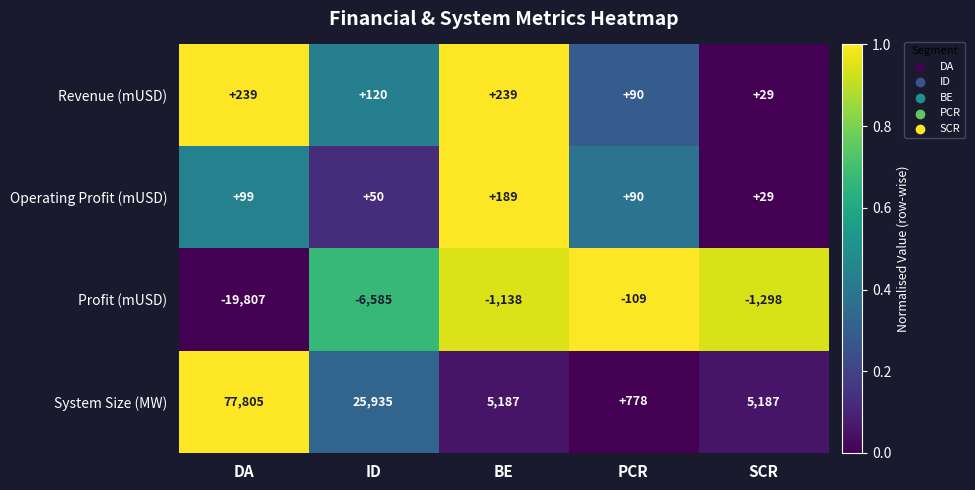

How many series are shown in this chart?

4